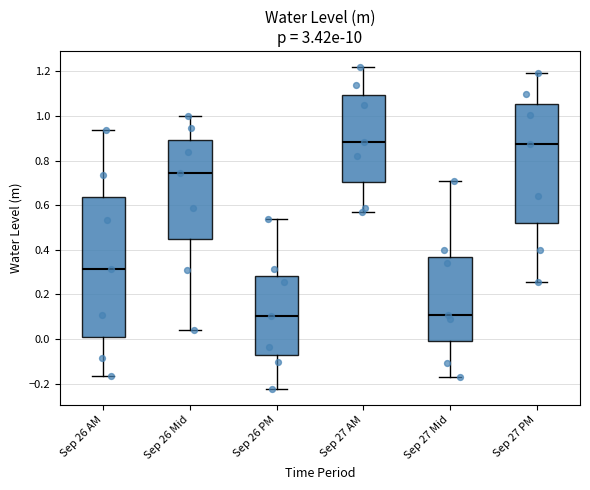

Comparing the boxes themselves (not the whiskers), which one is the tallest?

Sep 26 AM